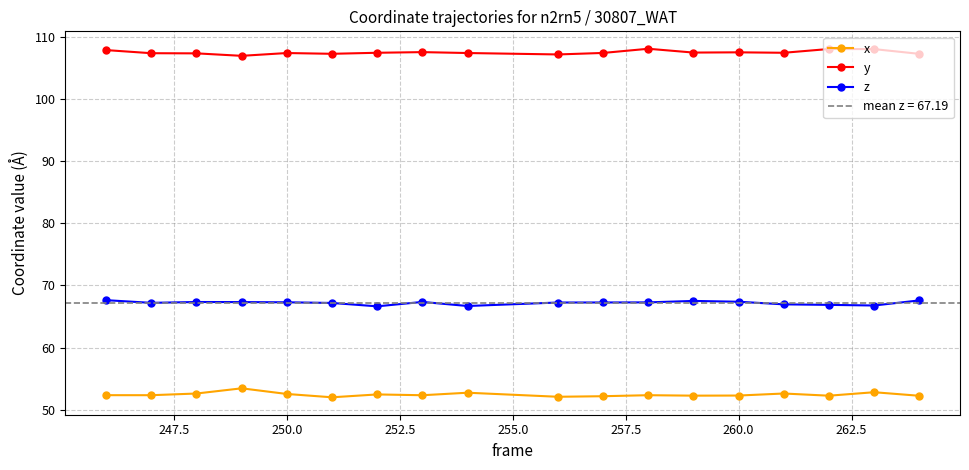

Is it true that x equals 52.5 at 250.0?

True